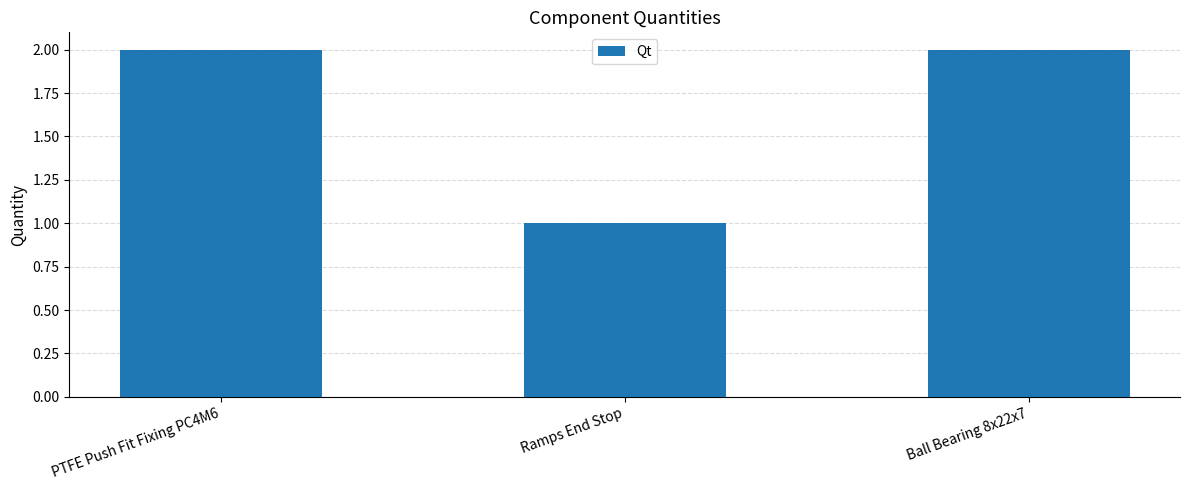

Is it true that the value at Ball Bearing 8x22x7 is 2?

True